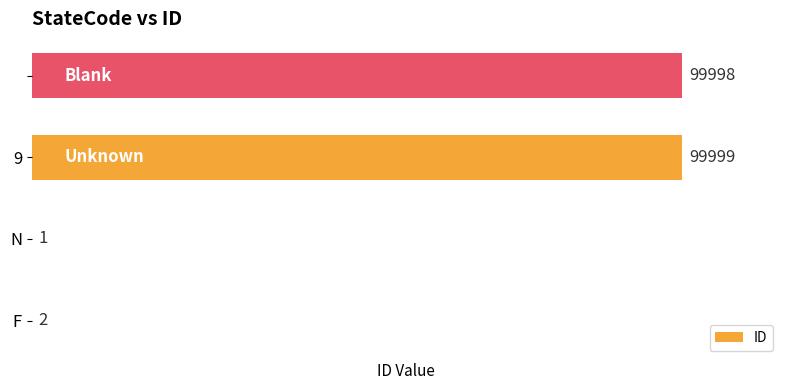

What is the greatest value displayed?

99999